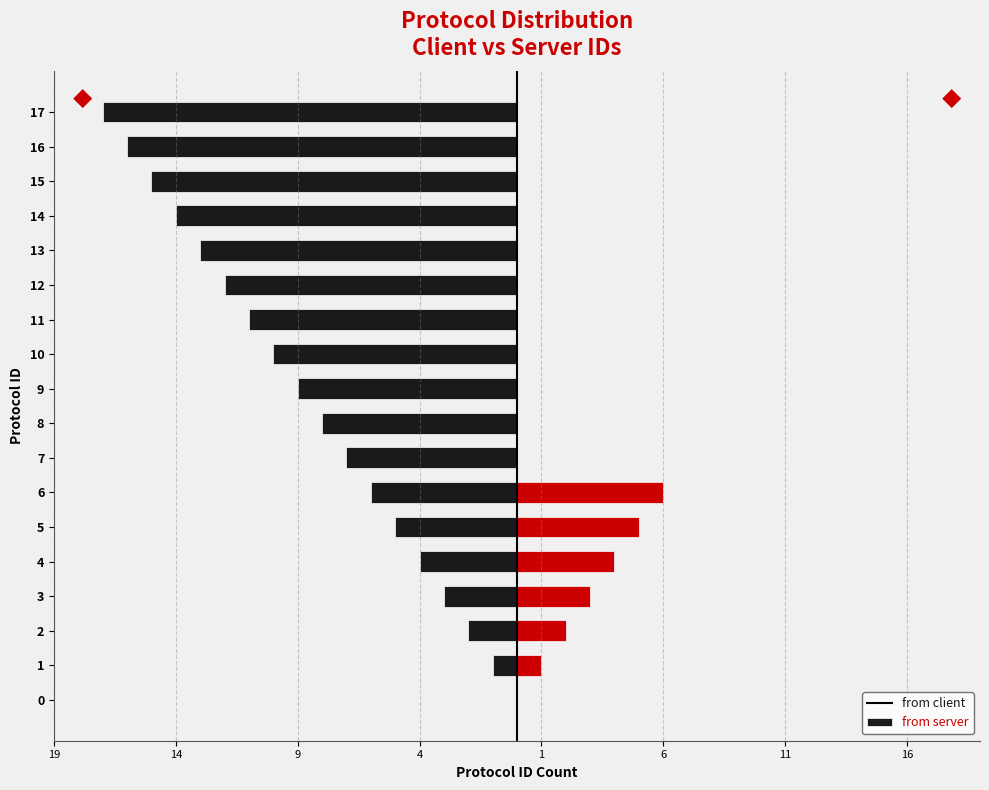

What are all the series names shown in the legend?

from client, from server